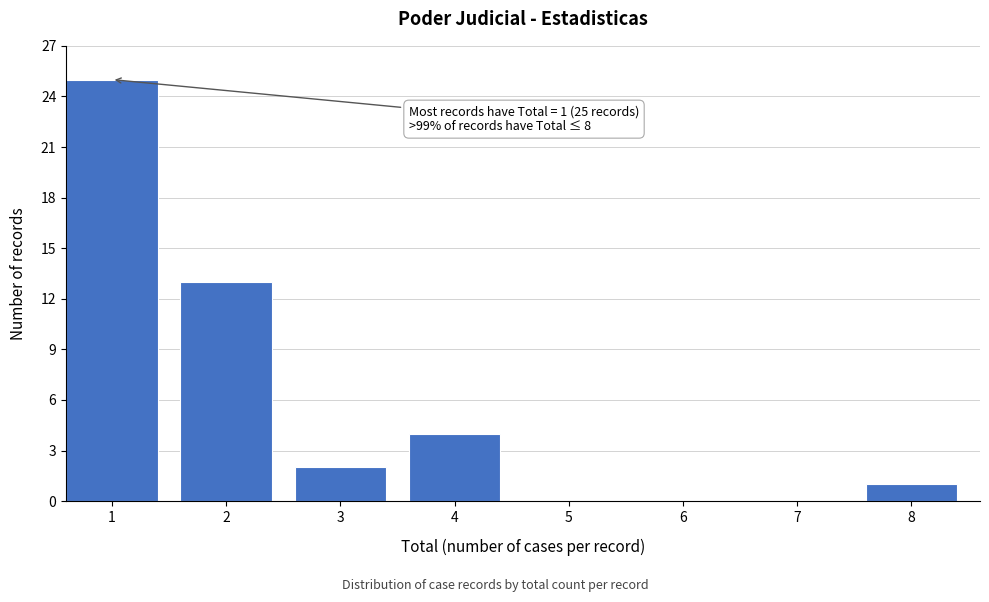

Reading right to left, extract all data points from this chart.

8=1	7=0	6=0	5=0	4=4	3=2	2=13	1=25